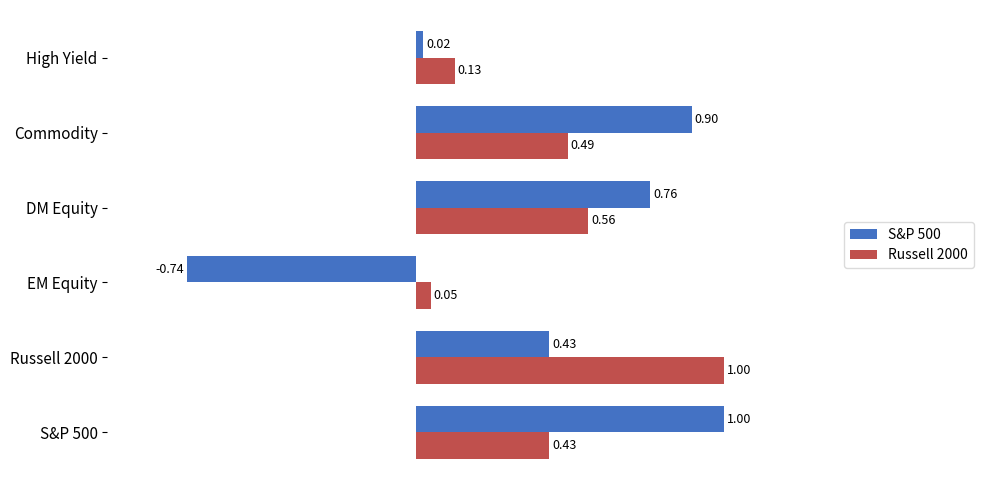

At how many categories does at least one series exceed 0?

6